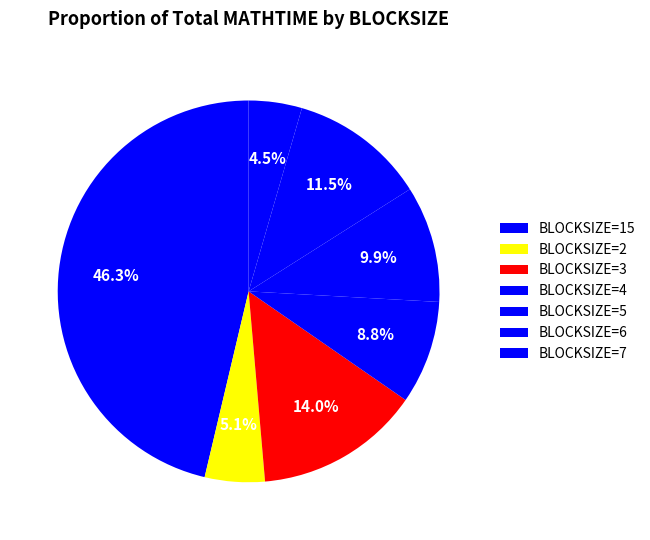

Is there a majority slice in this chart?

No